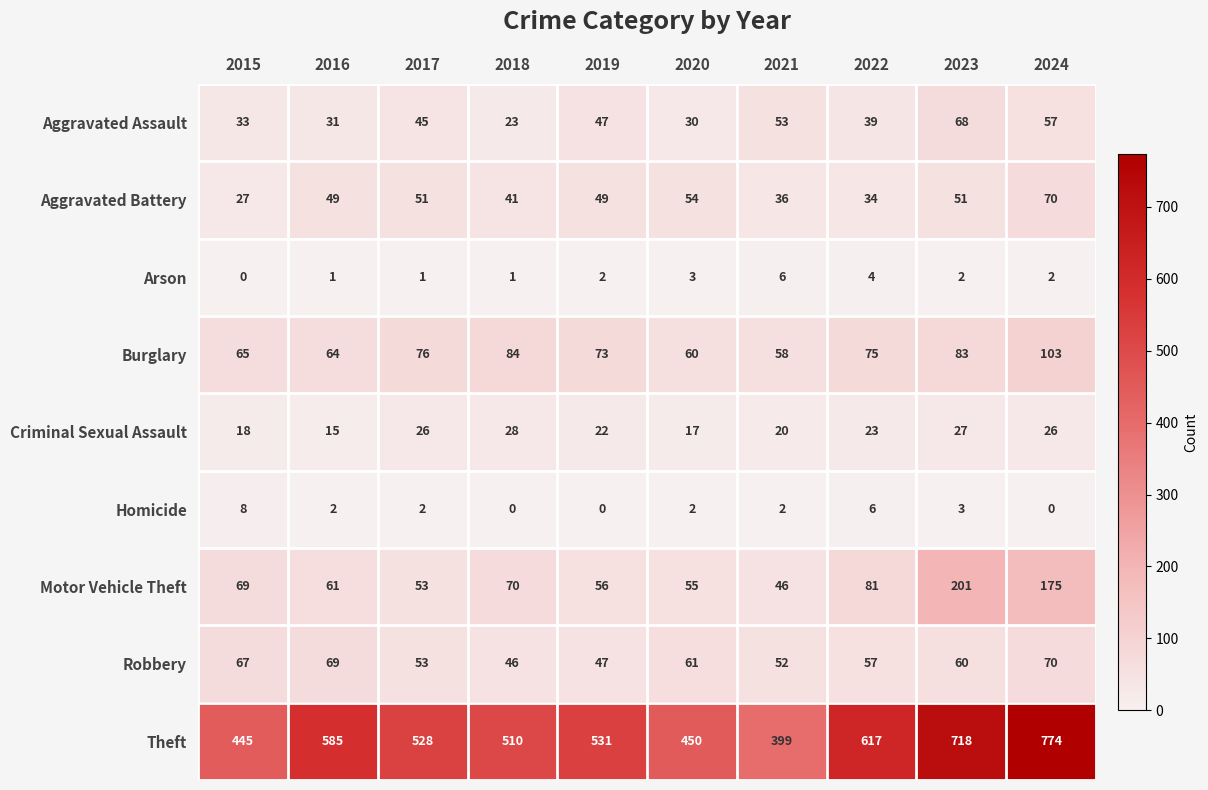

What is the highest value of the Robbery series?

70